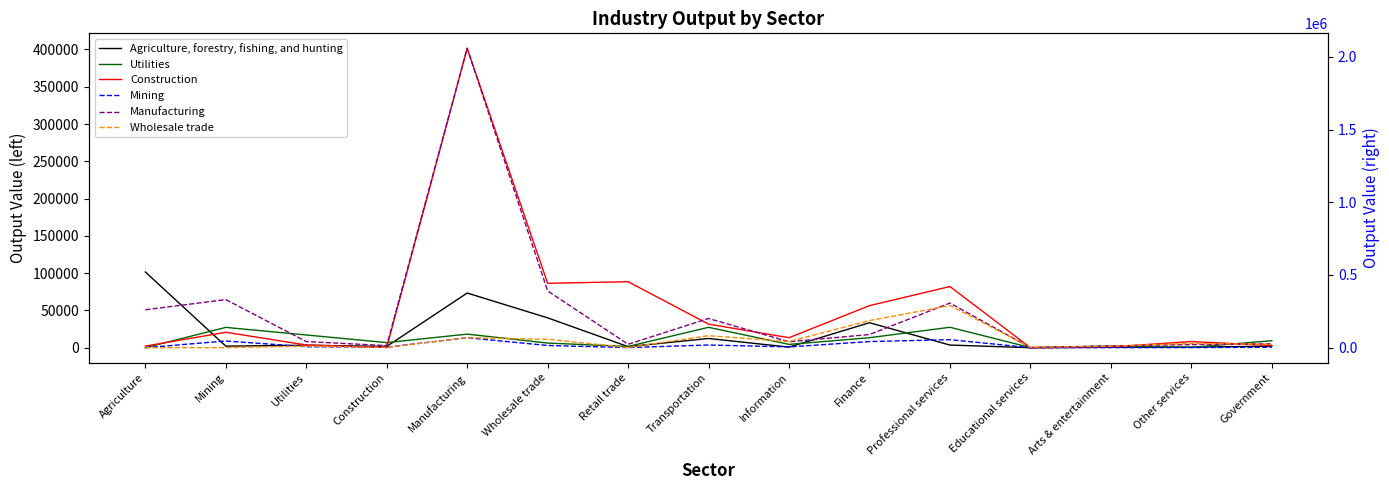

What is the label of the 9th point from the left?

Information